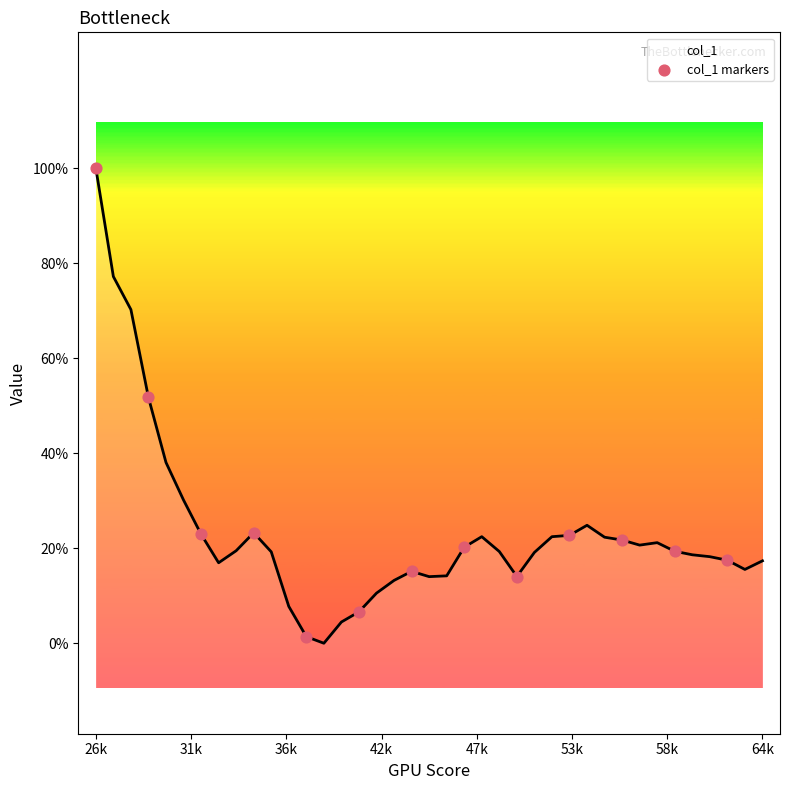

Does the chart have visible grid lines?

No